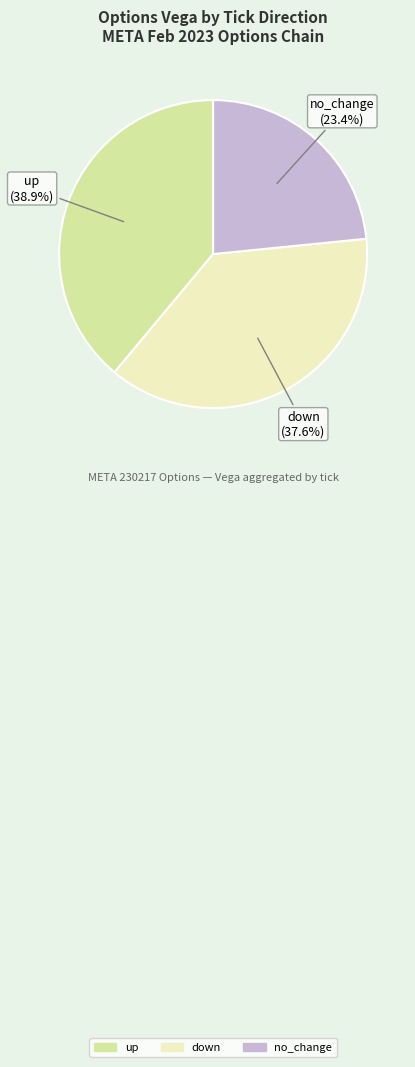

To the nearest percent, what percentage of the pie is down?

38%